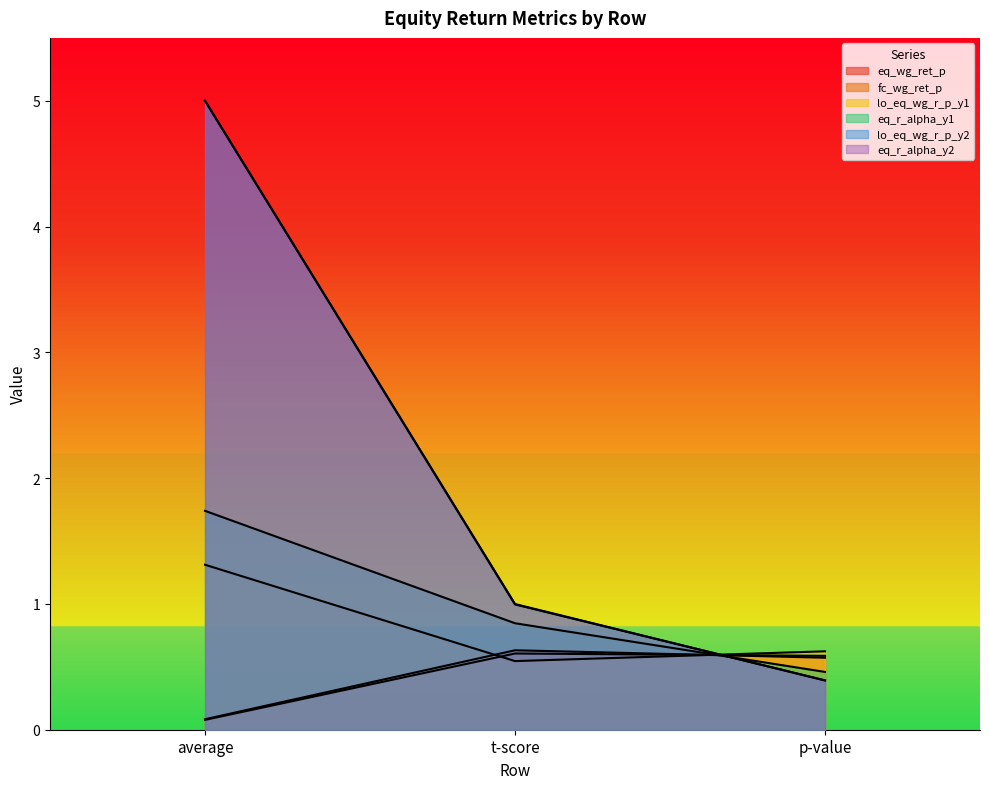

Which has a higher value, p-value or t-score?

t-score